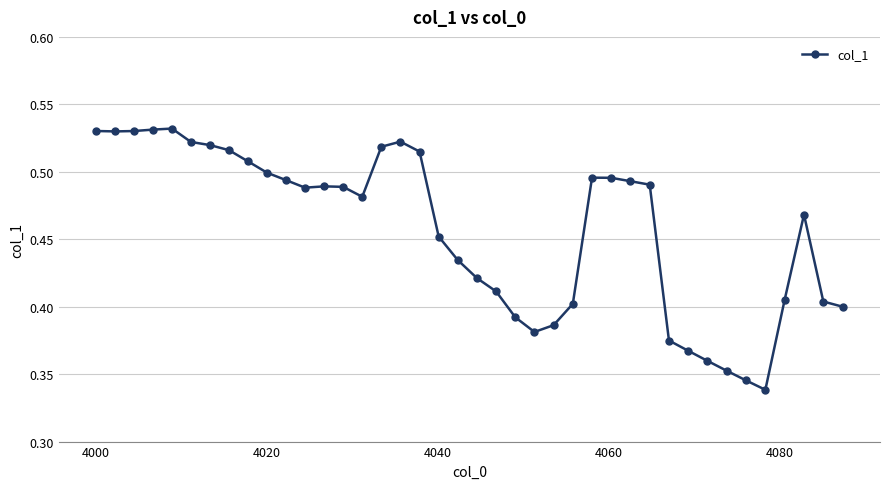

What is the sum of all values?

18.3